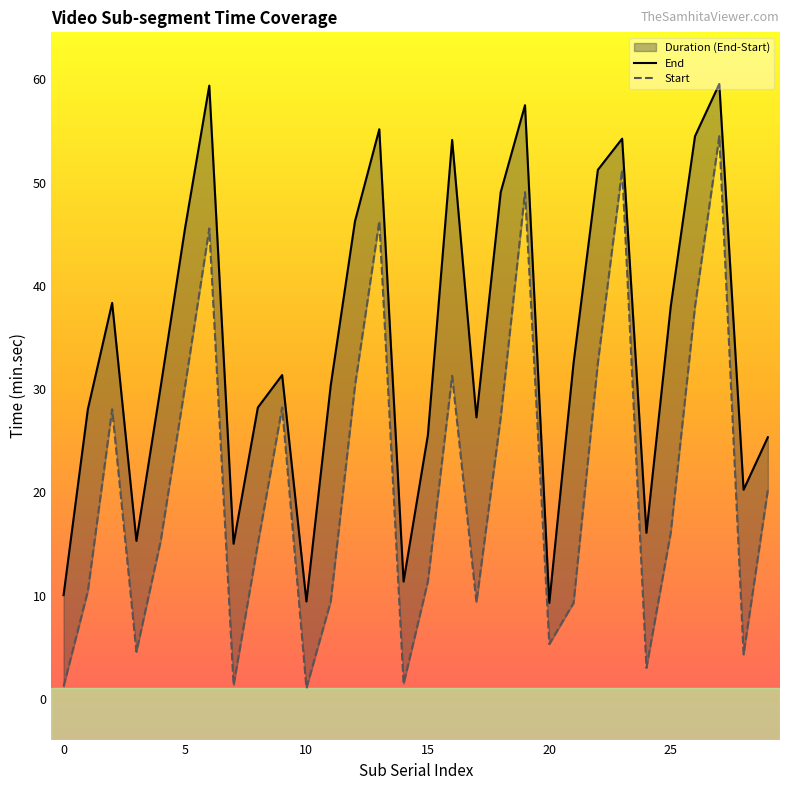

The value of End at 24 is 16.1. True or false?

True